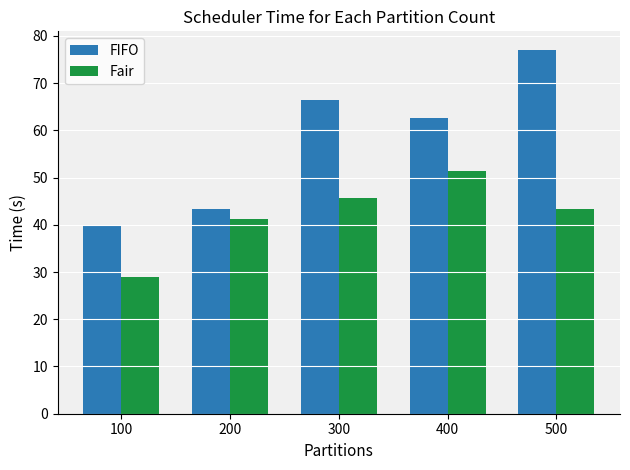

What is the difference between the FIFO values at 400 and 300?

3.9